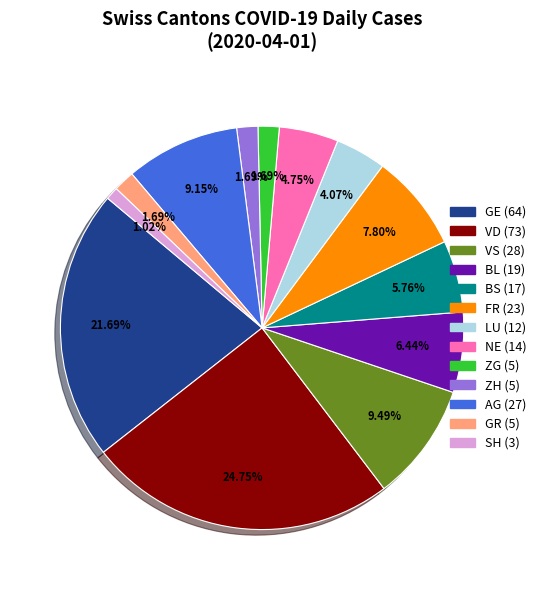

Is there a majority slice in this chart?

No